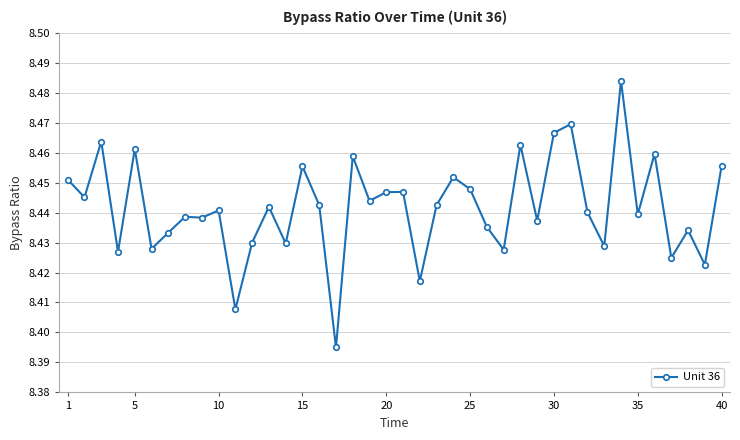

What is the sum of all values?

337.7